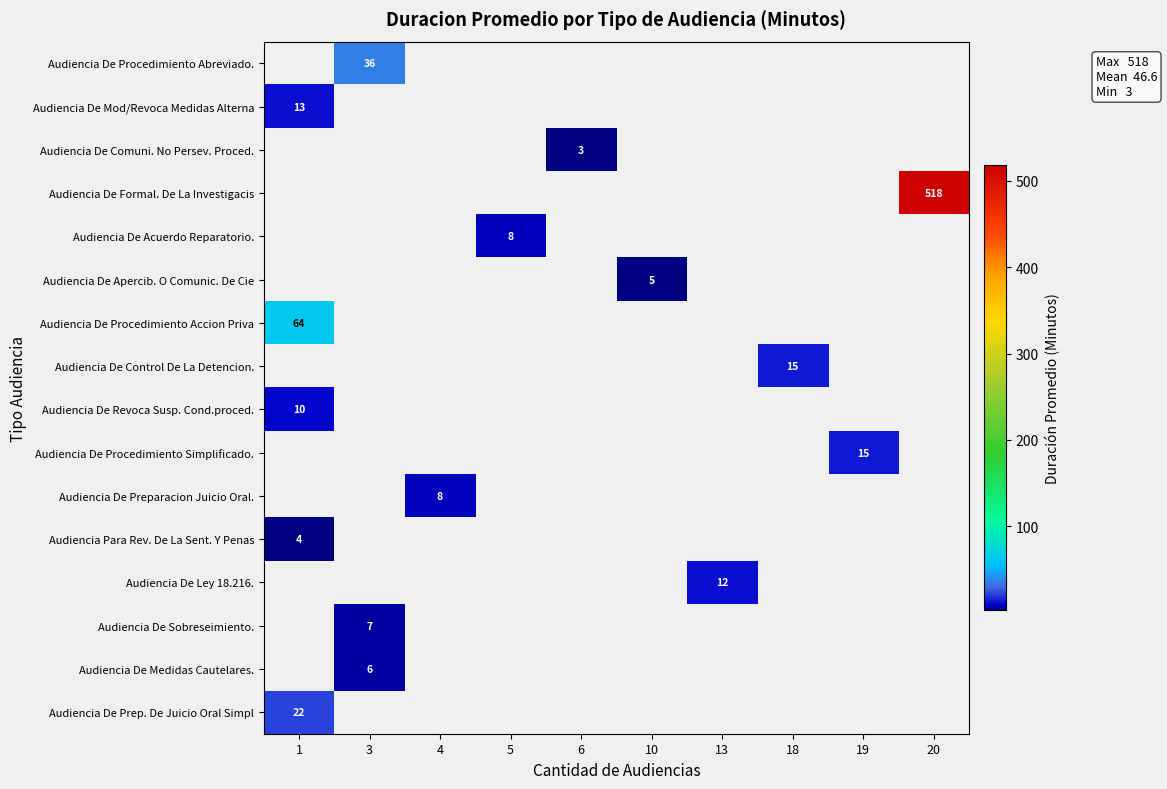

Is it true that Audiencia De Ley 18.216. equals 12 at 13?

True